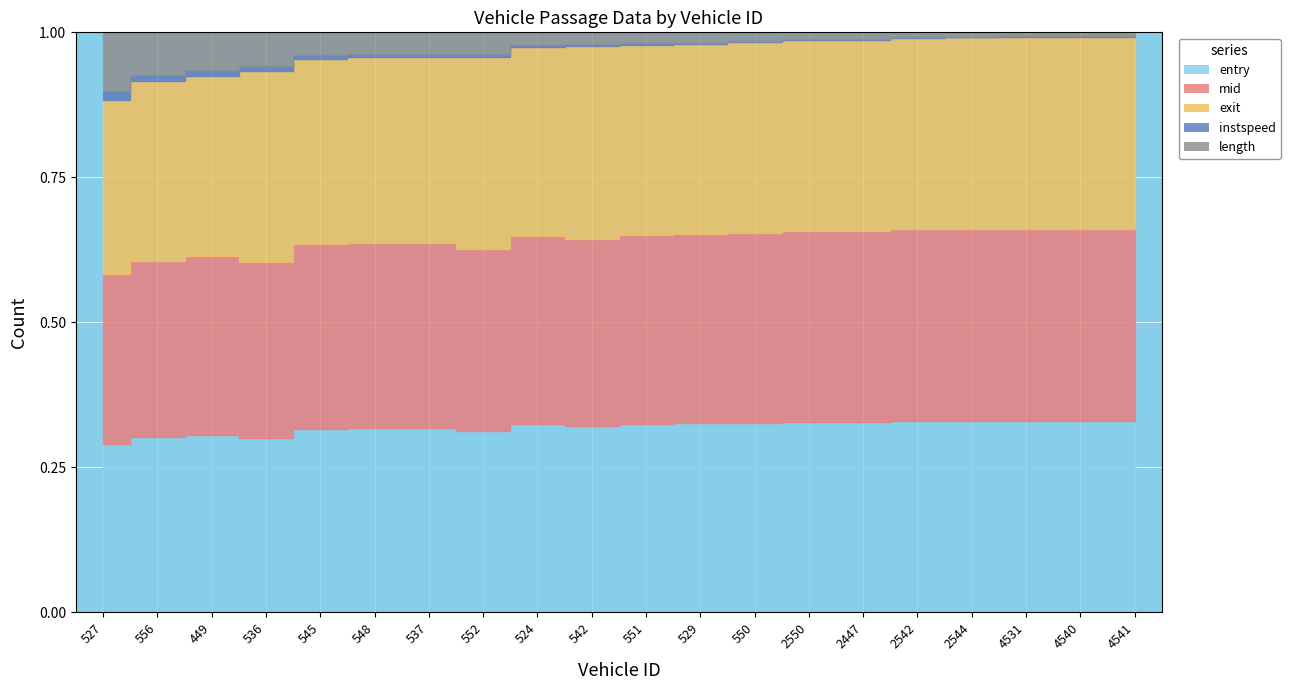

True or false: exit has a value of 878.3 at 545.

False